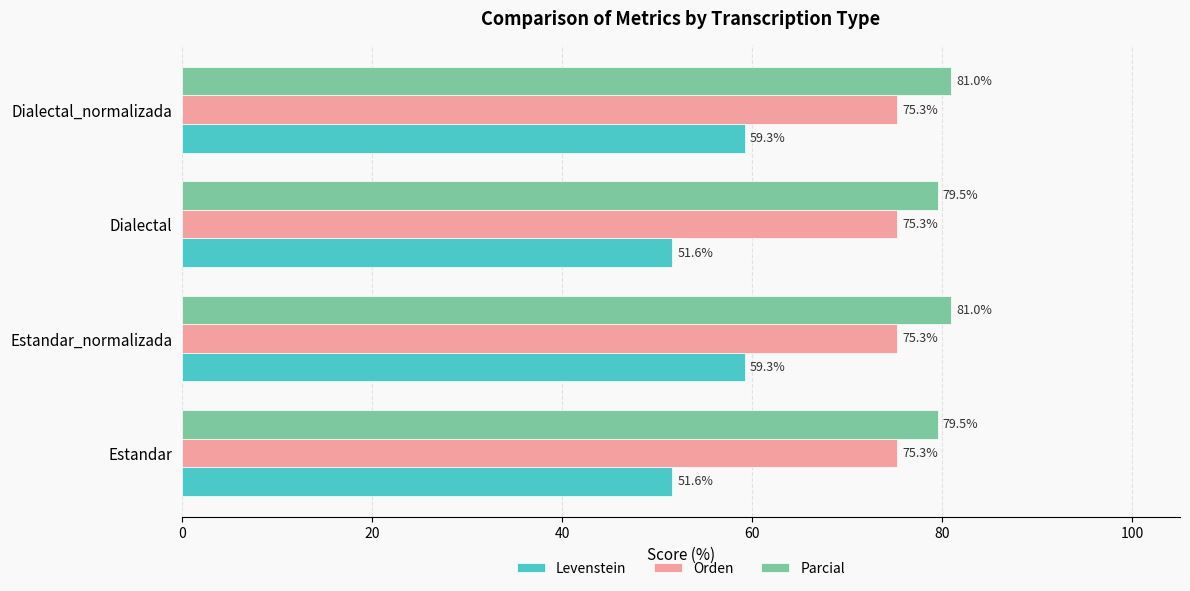

Read the Orden value at Dialectal_normalizada.

75.3